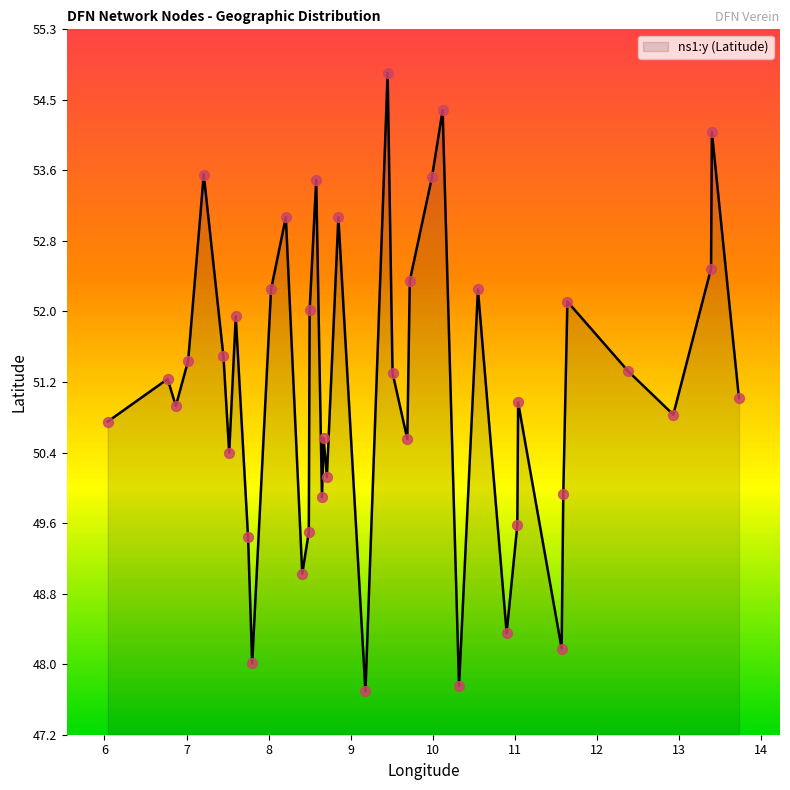

What is the greatest value displayed?

54.8